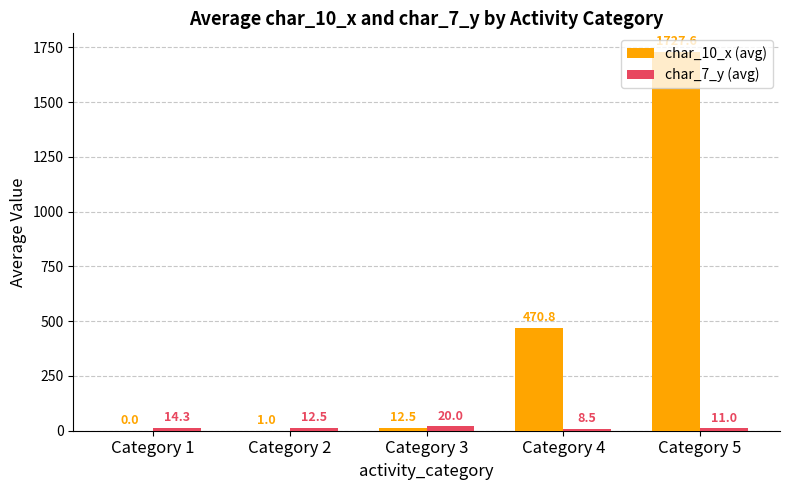

Reading right to left, list all the values displayed in this chart.

char_10_x (avg): 1727.6	470.8	12.5	1.0	0.0
char_7_y (avg): 11.0	8.5	20.0	12.5	14.3